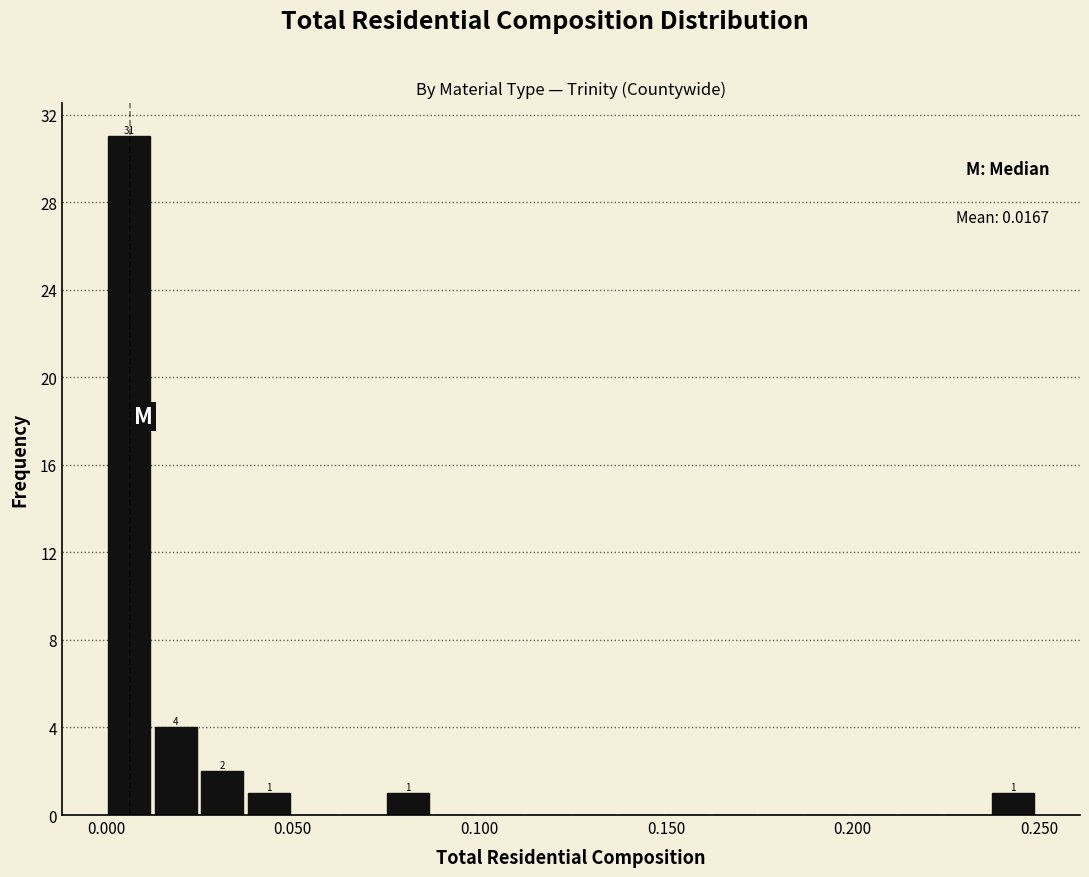

Read against the x-axis, roughly where is the centre of the tallest bar?

0.005